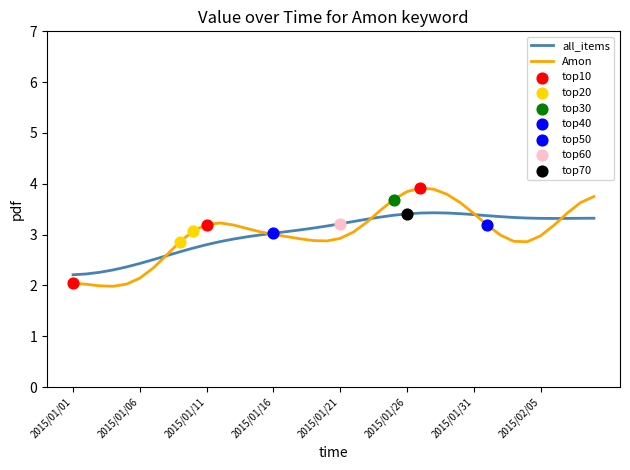

Which series has the largest range (max minus min)?

Amon